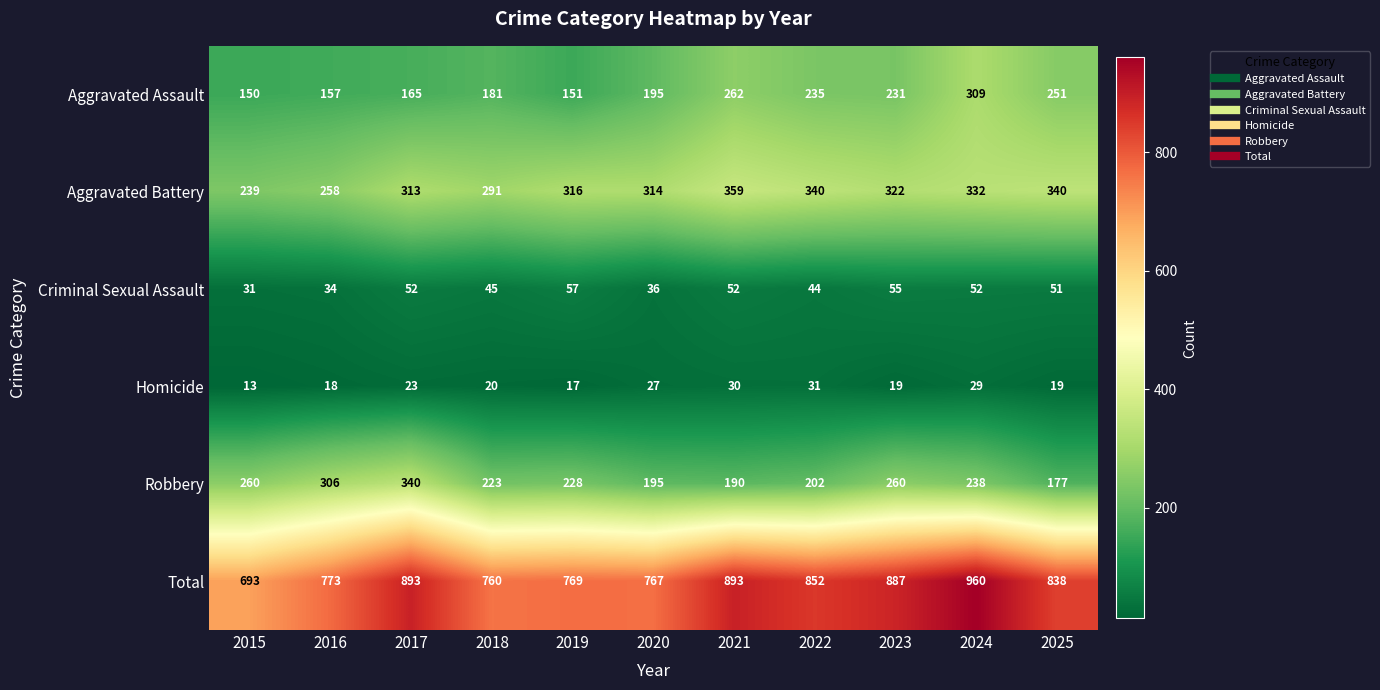

The Total series shows 769 at 2019. True or false?

True